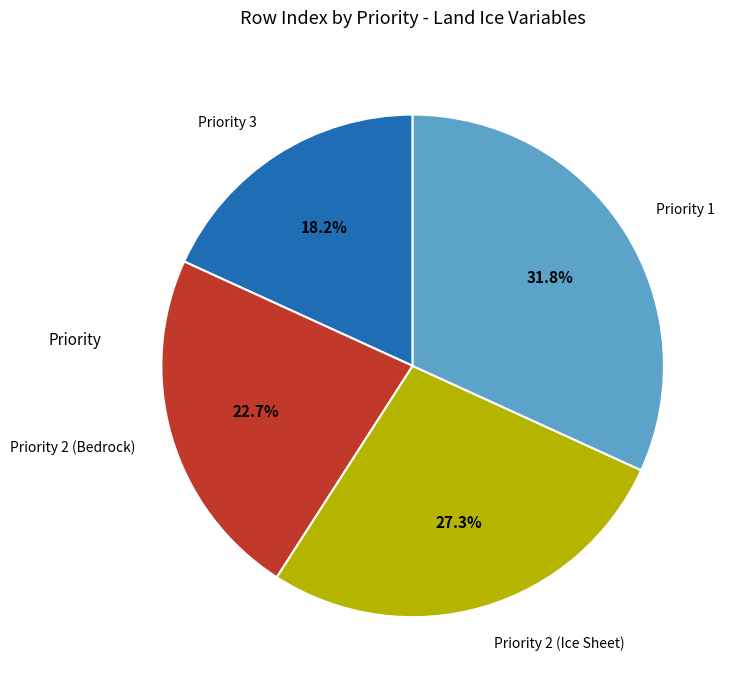

What percentage is the Priority 3 slice, to the nearest percent?

18%